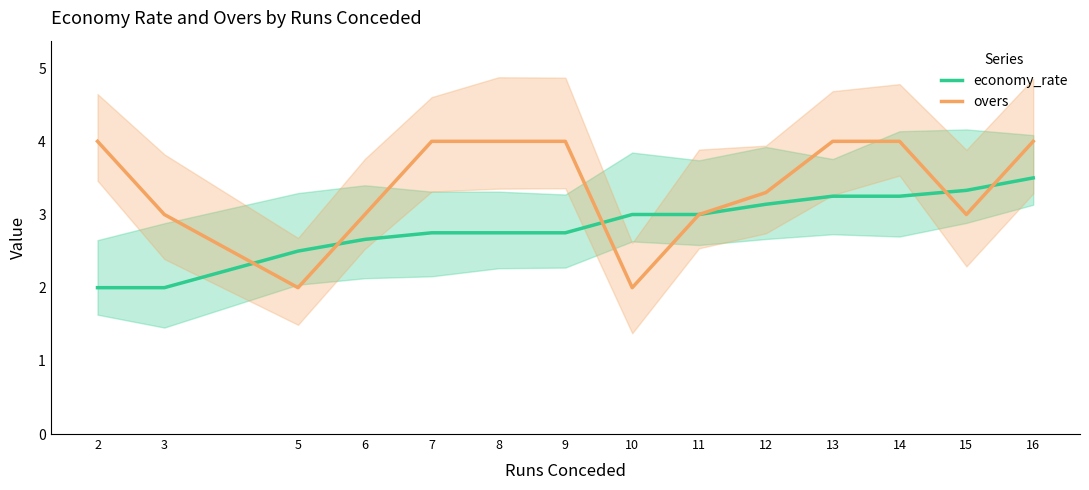

What is the greatest value displayed?

4.0